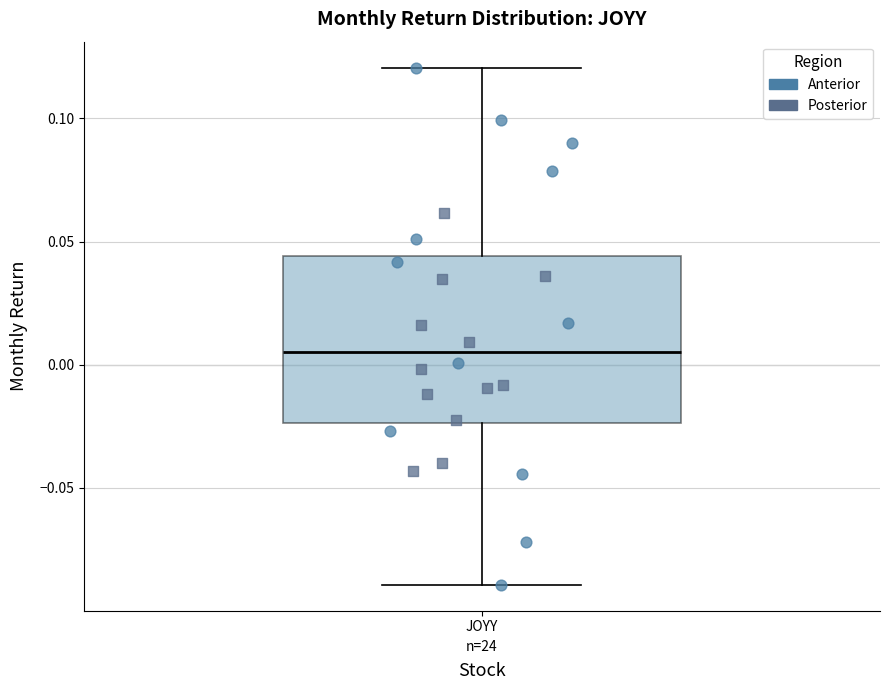

Where does the upper whisker of the box for JOYY end on the y-axis? The values are not printed on the chart, so give them approximately, as read against the axis.

0.120